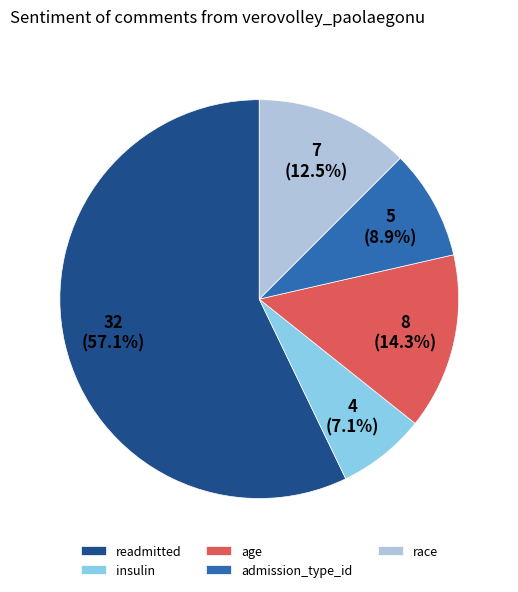

Rank the categories by value from highest to lowest.

readmitted, age, race, admission_type_id, insulin